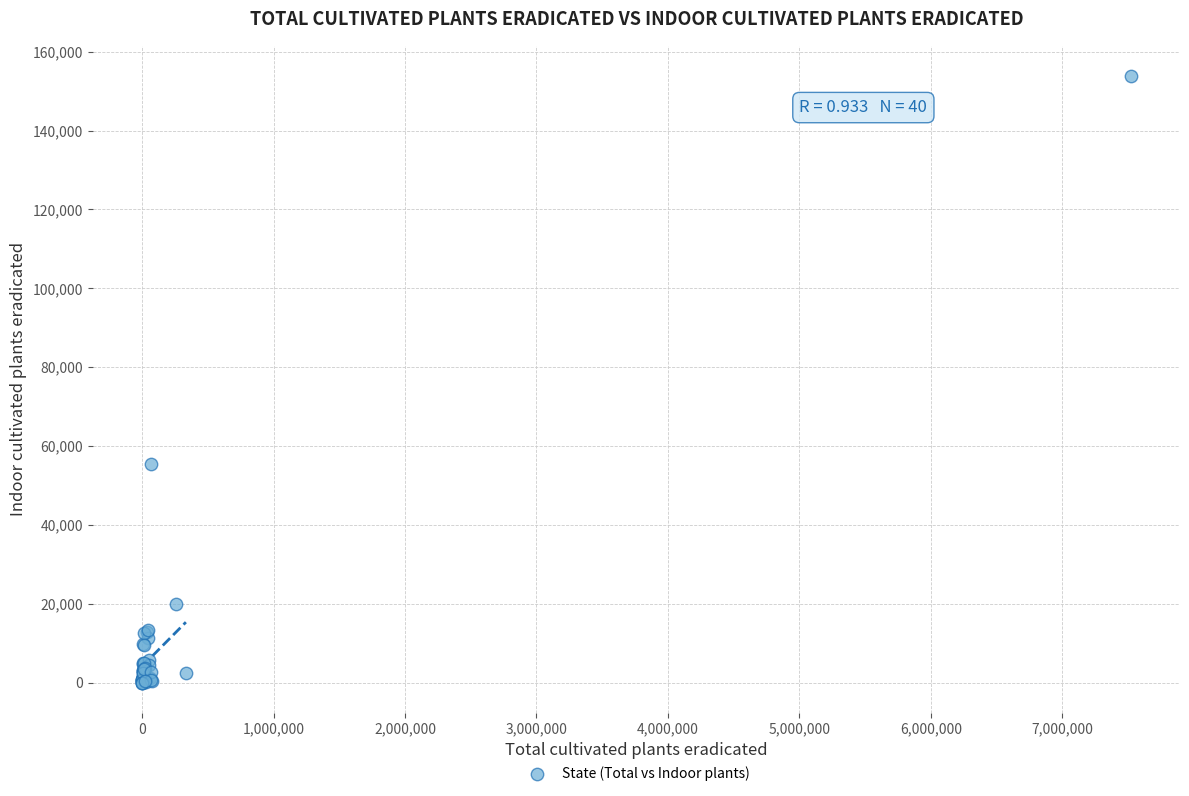

What Y value in the scatter plot is closest to 76910?

55378